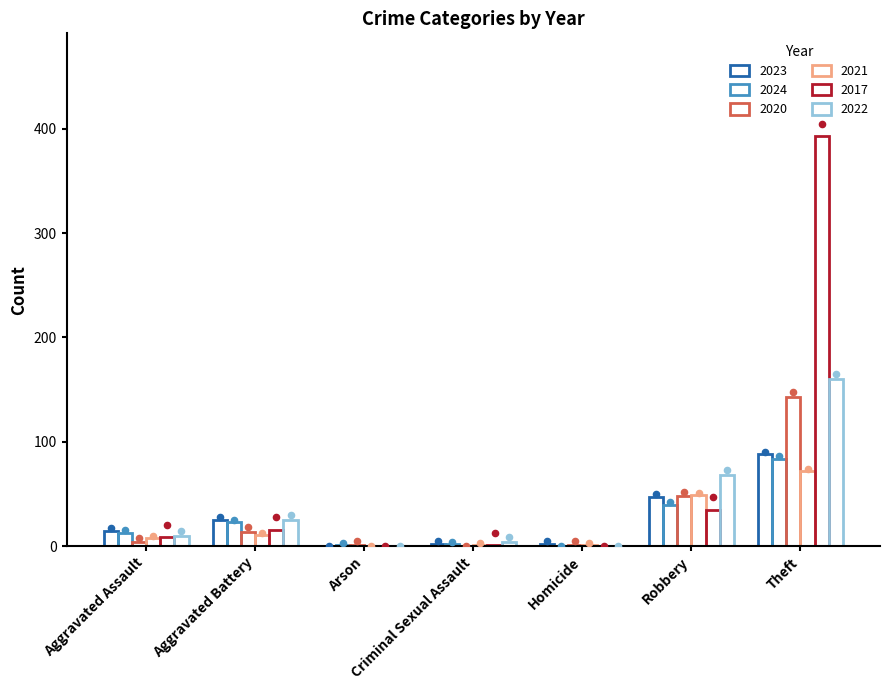

Which series has the largest total across all categories?

2017